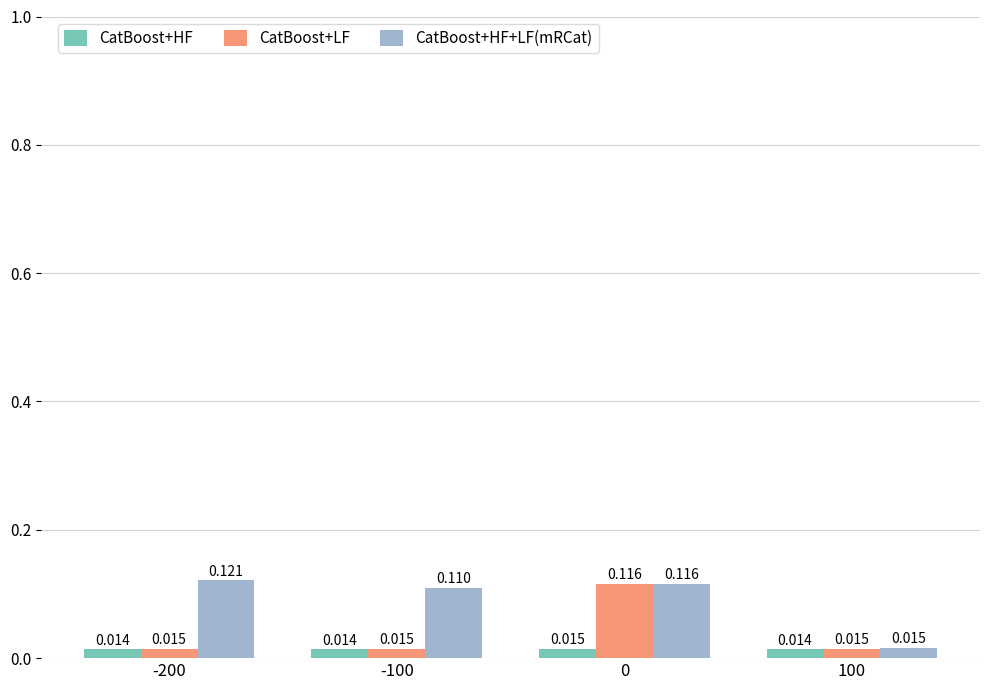

Between -200 and -100, which series saw the biggest shift?

CatBoost+HF+LF(mRCat)